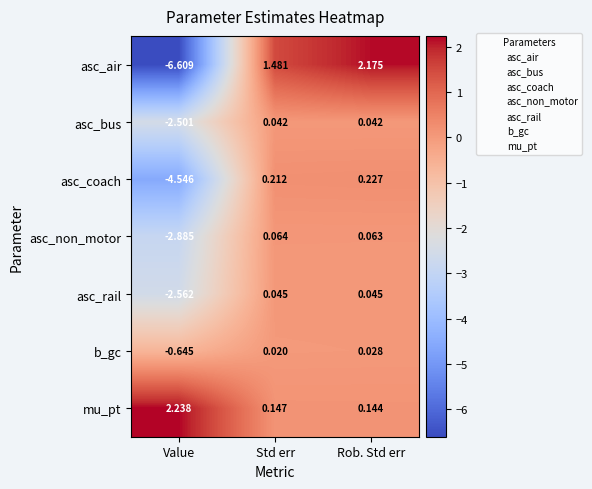

List the series in order of their peak value, highest first.

mu_pt, asc_air, asc_coach, asc_non_motor, asc_rail, asc_bus, b_gc